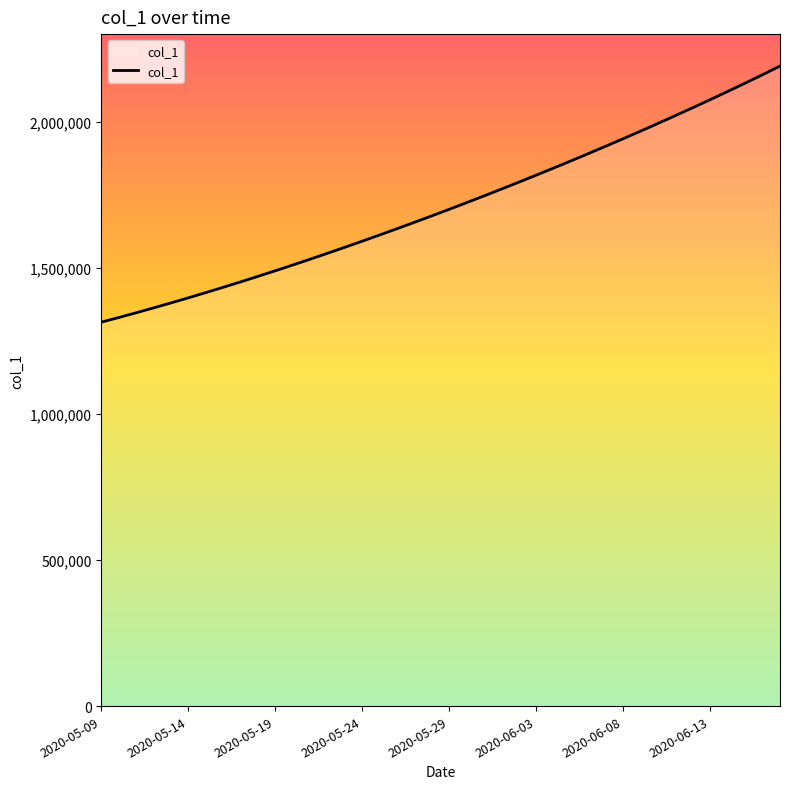

How many lines are shown in the chart?

1